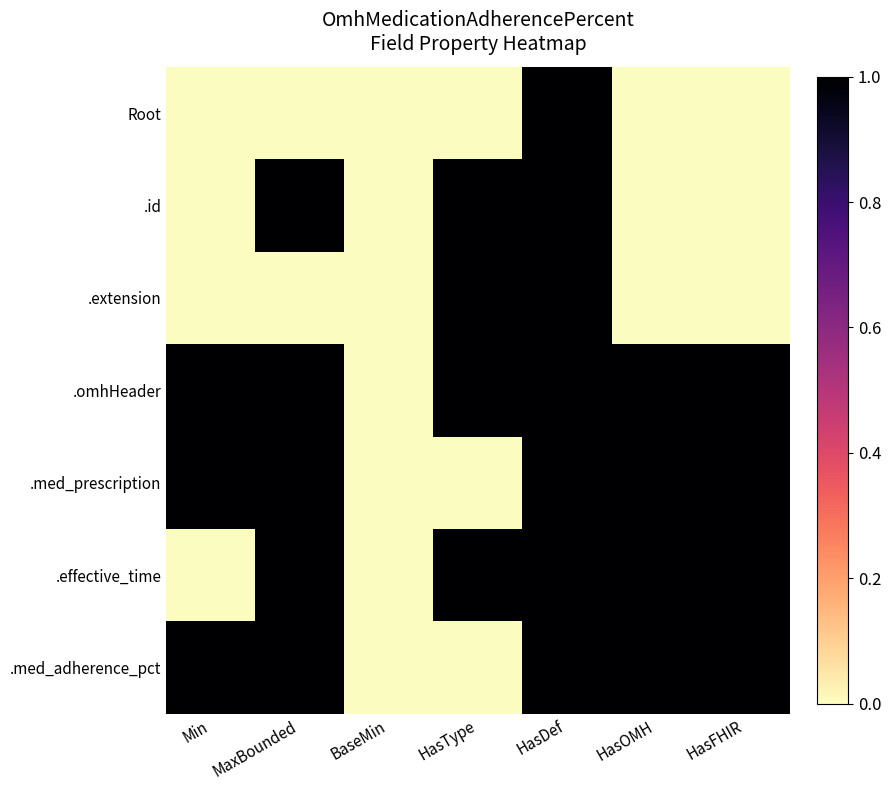

Between HasDef and HasType, which is larger?

HasDef